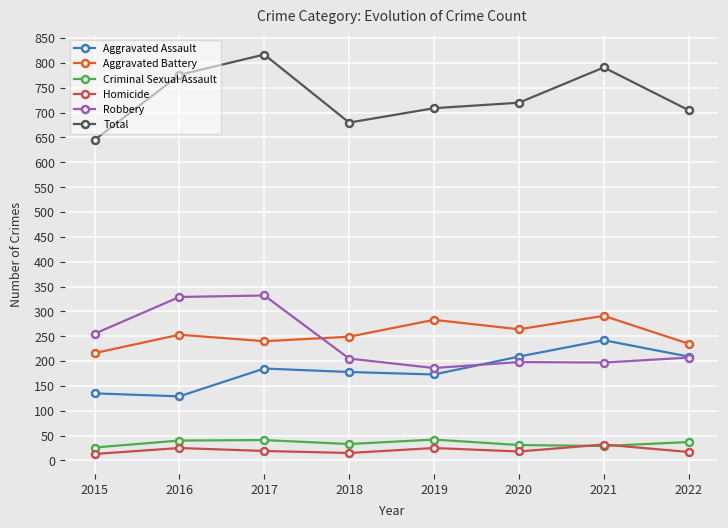

Is it true that Total equals 1207 at 2018?

False